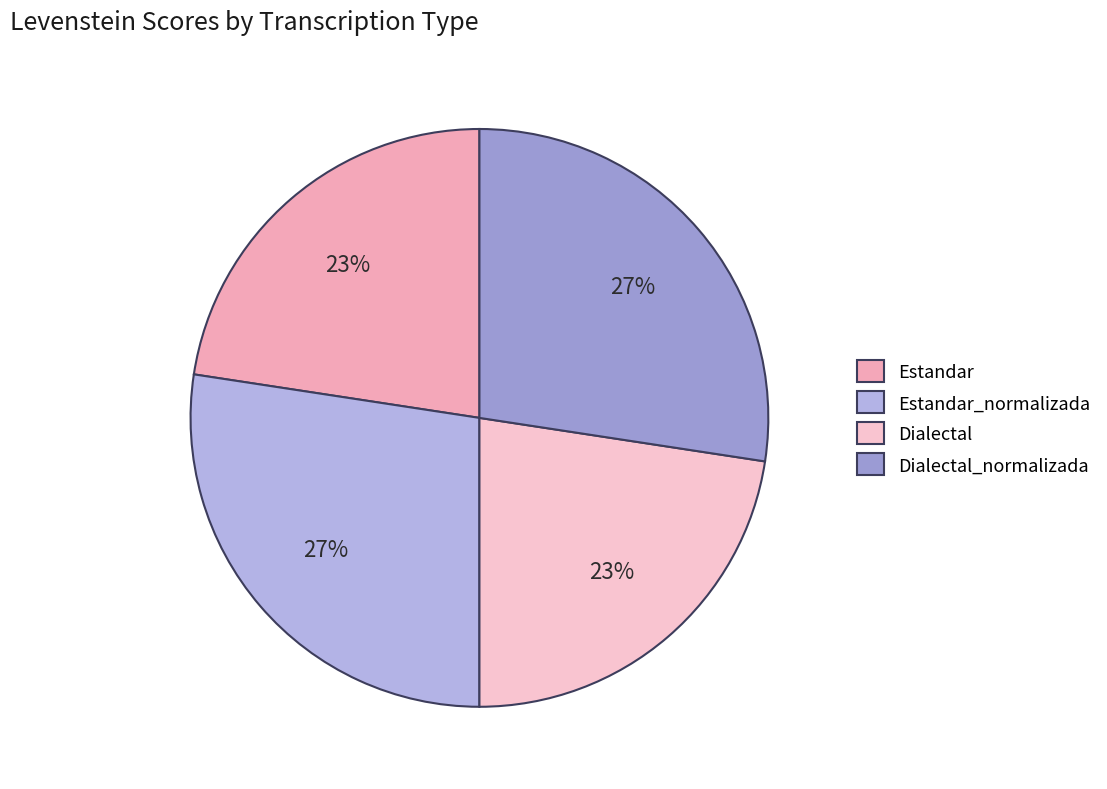

What is the largest slice in the pie chart?

Estandar_normalizada